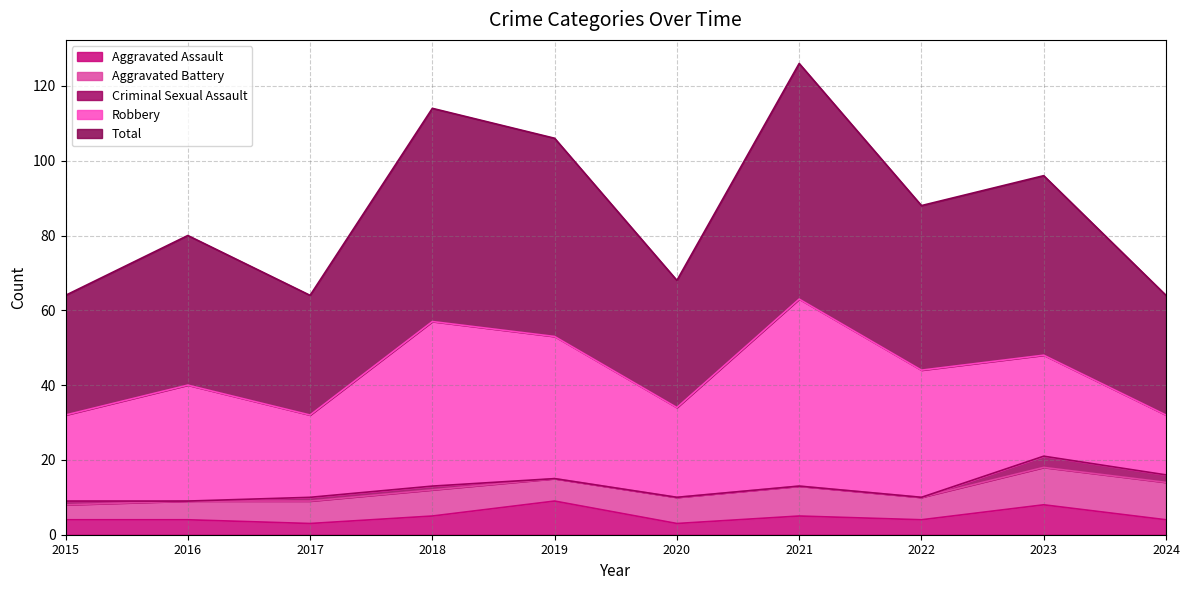

Where is Aggravated Battery nearest to the value 7?

2018